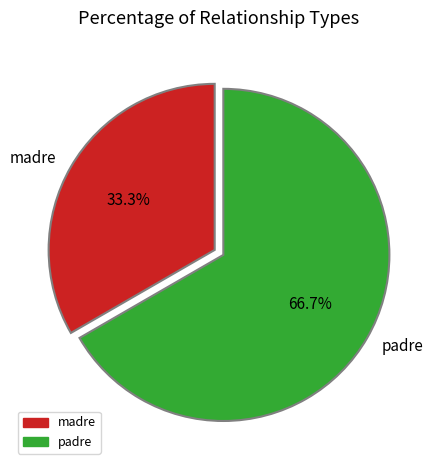

Rank the categories by value from lowest to highest.

madre, padre